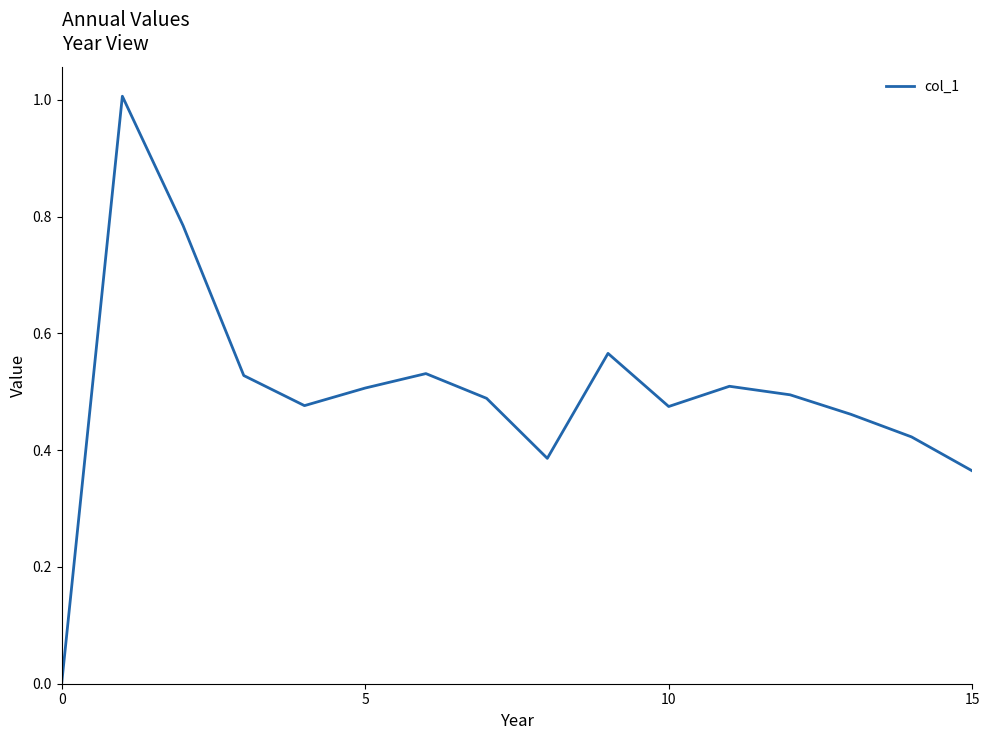

What is the difference between the maximum and minimum values?

1.0